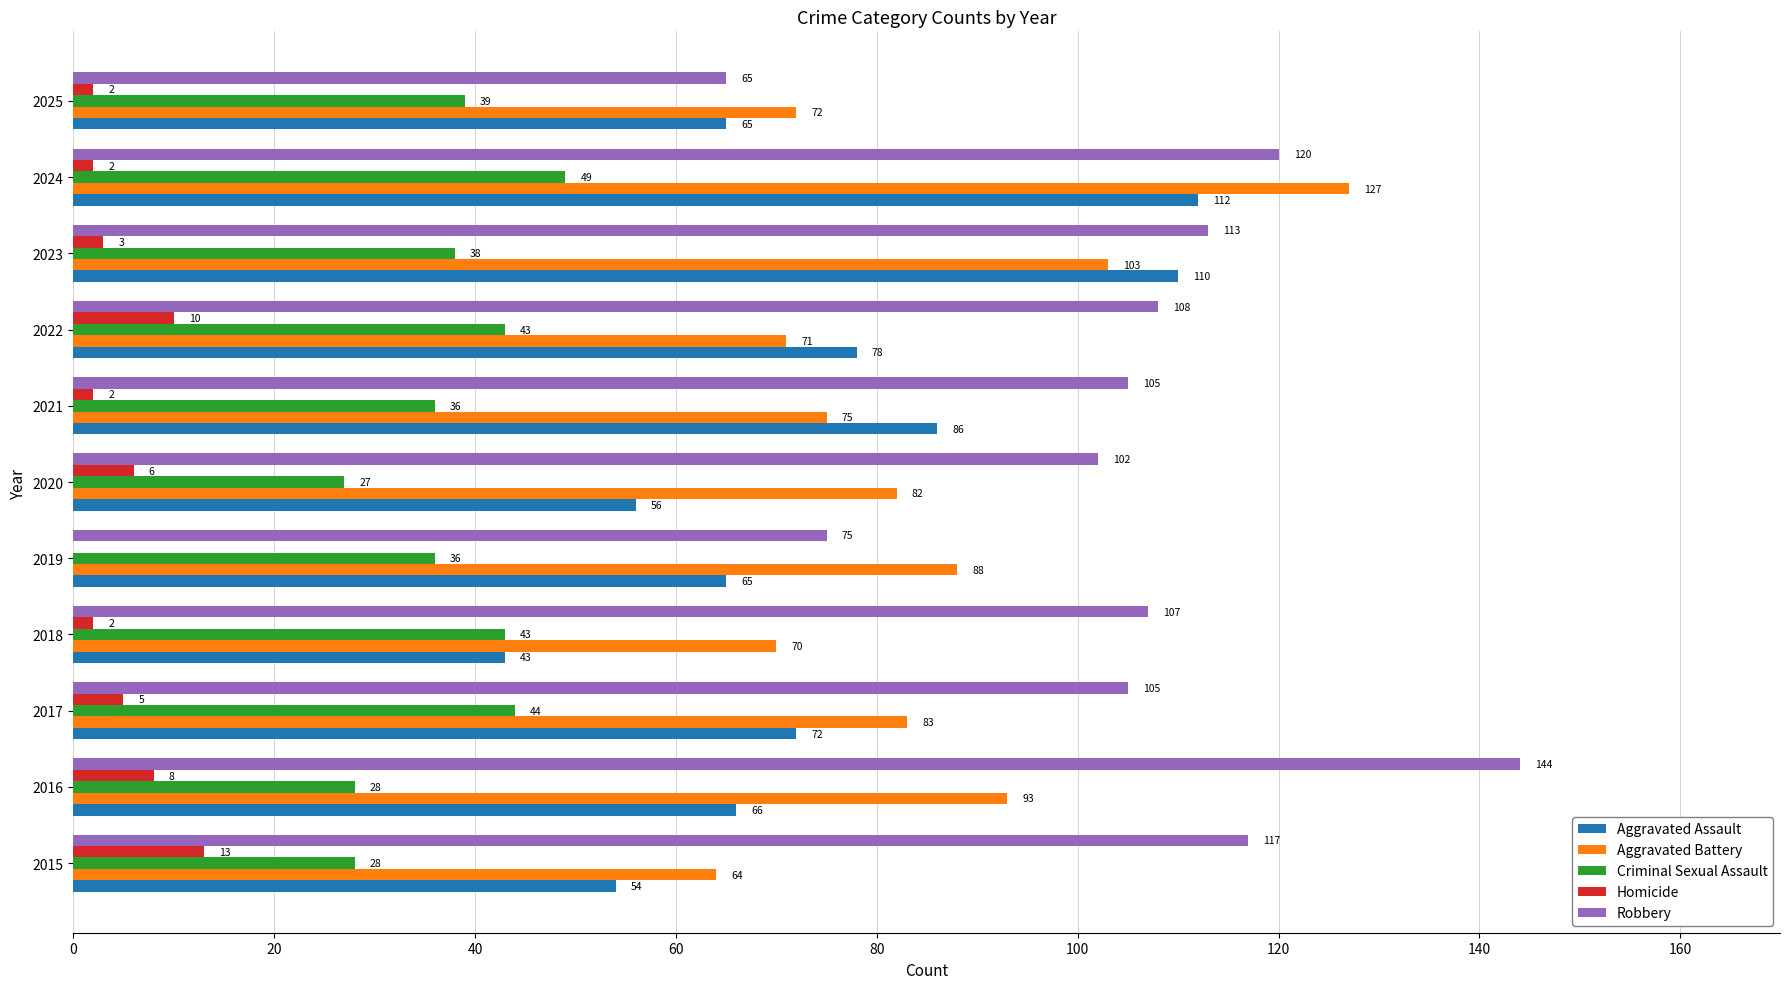

What is the average value of the Homicide series?

5